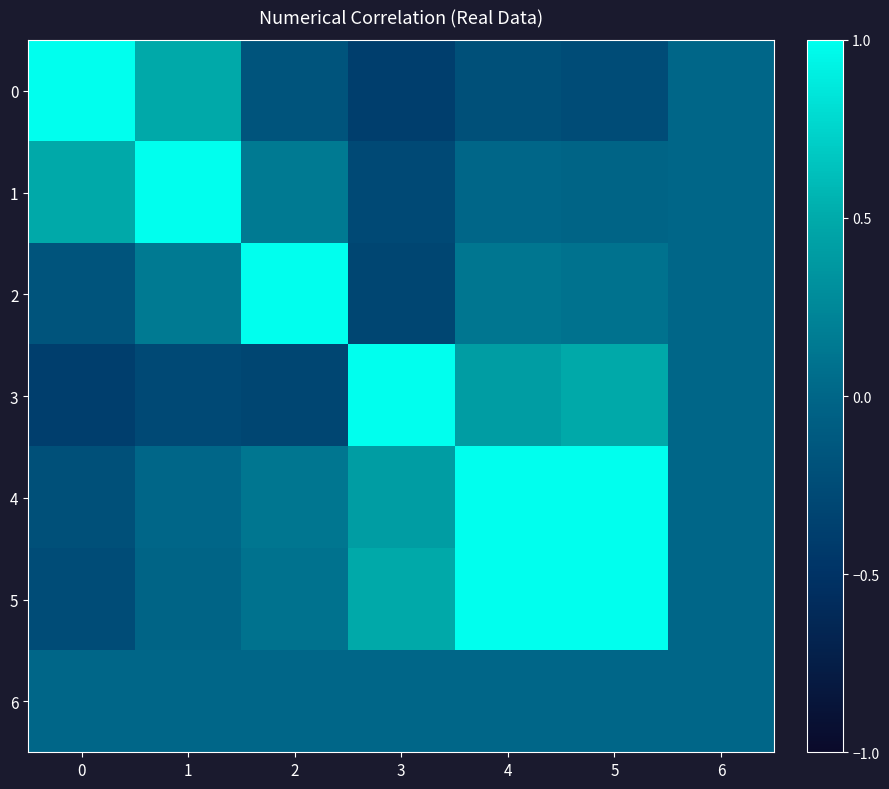

Reading left to right, what are all the values shown in this chart?

0: 0=1.0	1=0.5	2=-0.2	3=-0.4	4=-0.2	5=-0.2	6=0.0
1: 0=0.5	1=1.0	2=0.2	3=-0.3	4=0.0	5=-0.0	6=0.0
2: 0=-0.2	1=0.2	2=1.0	3=-0.3	4=0.1	5=0.1	6=0.0
3: 0=-0.4	1=-0.3	2=-0.3	3=1.0	4=0.4	5=0.5	6=0.0
4: 0=-0.2	1=0.0	2=0.1	3=0.4	4=1.0	5=1.0	6=0.0
5: 0=-0.2	1=-0.0	2=0.1	3=0.5	4=1.0	5=1.0	6=0.0
6: 0=0.0	1=0.0	2=0.0	3=0.0	4=0.0	5=0.0	6=0.0